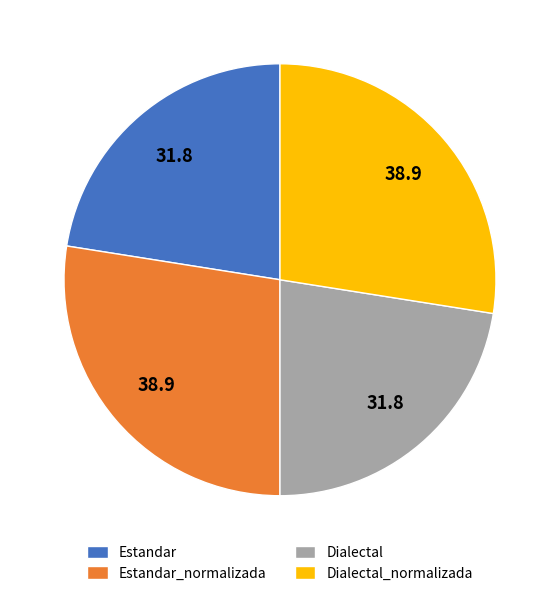

Is the sum of Estandar and Dialectal greater than half?

No